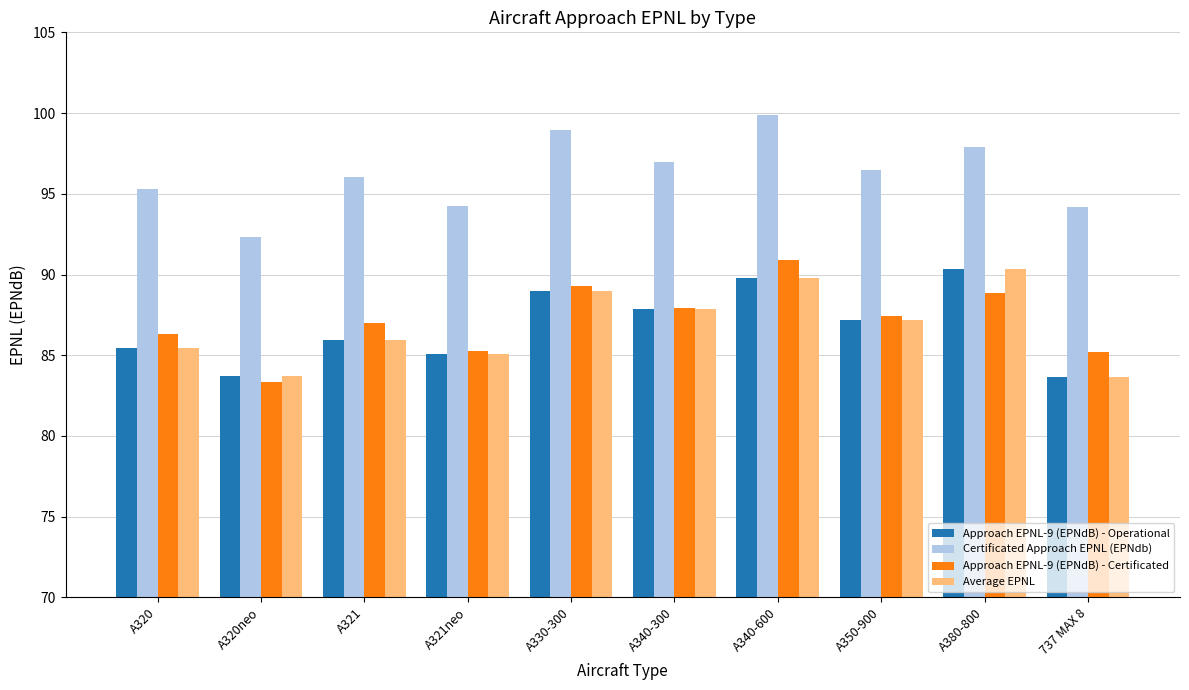

What is the spread (max minus min) of values at A321neo?

9.2